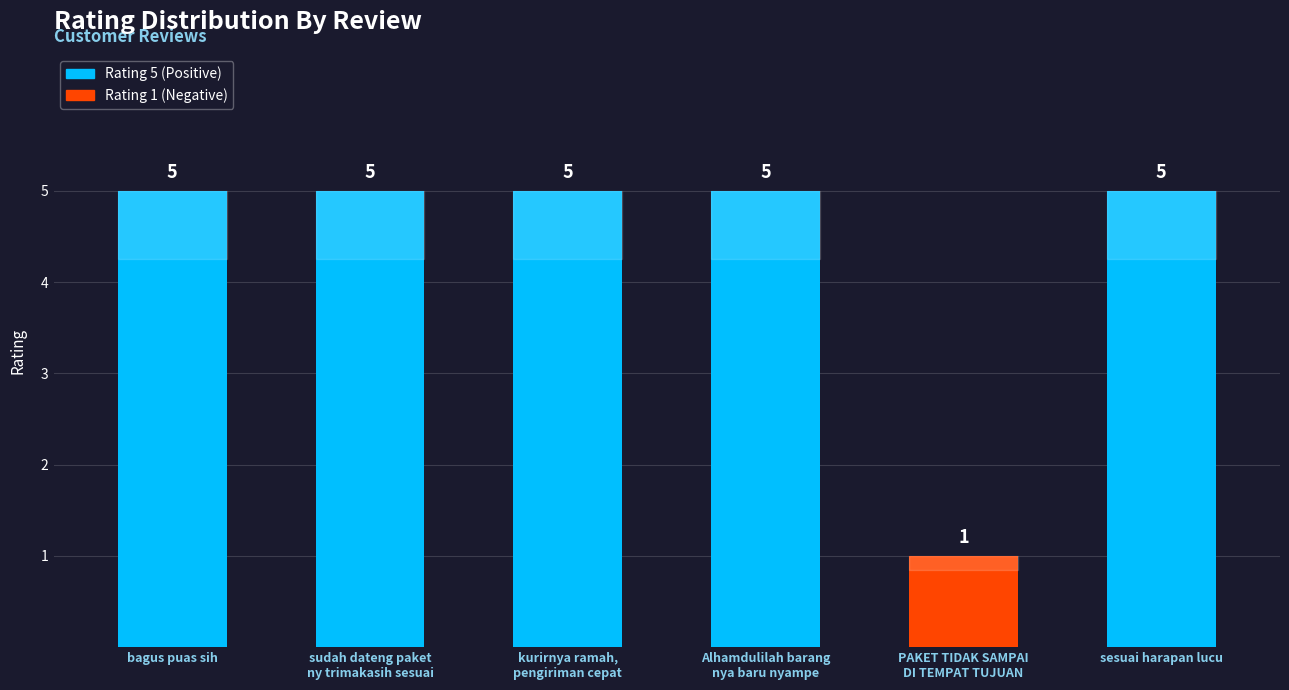

Count the values in the range 5 to 6.

5